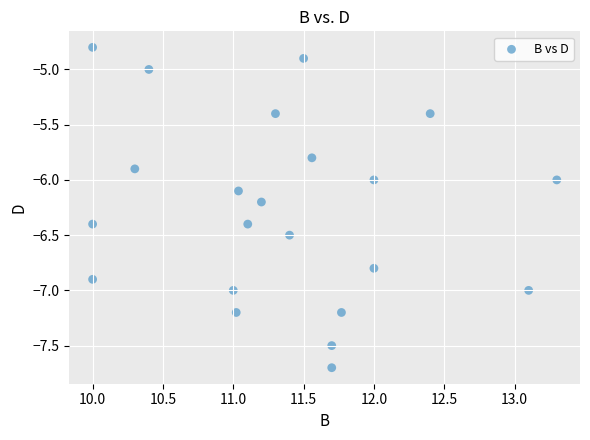

What is the range of X values (max minus min)?

3.3